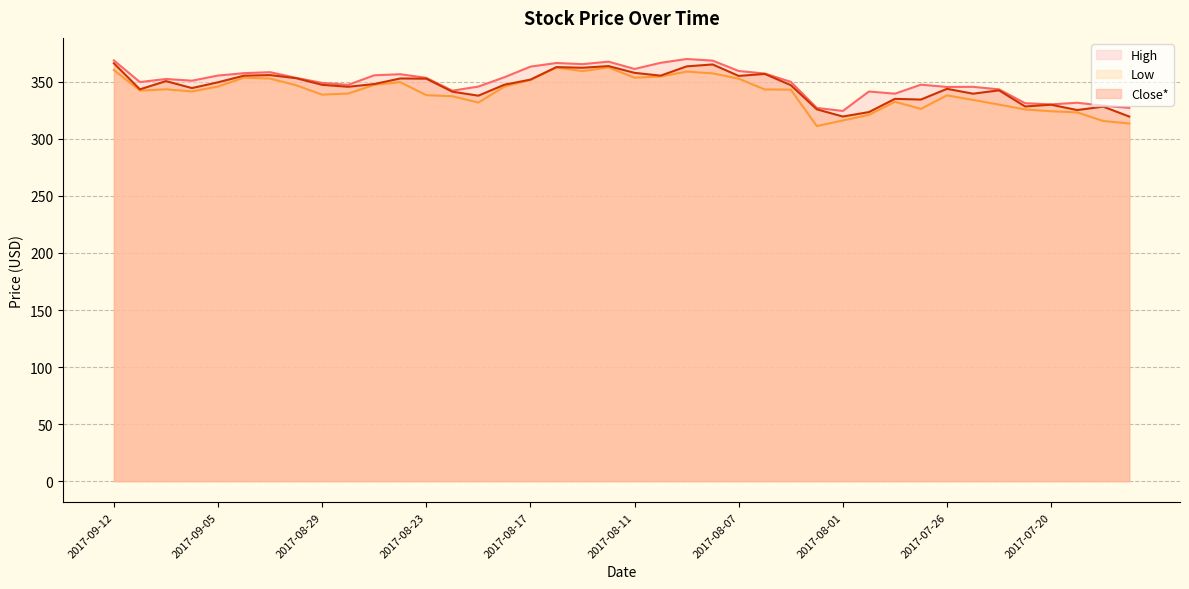

Is the value of Low at 2017-08-14 greater than the value of Close* at 2017-08-22?

Yes